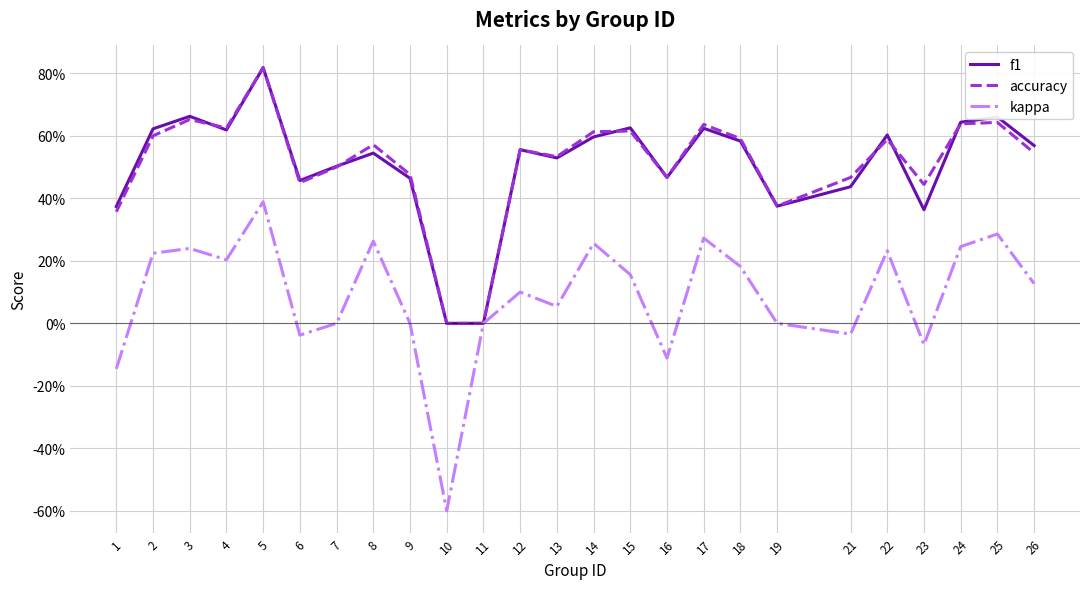

What are all the series names shown in the legend?

f1, accuracy, kappa